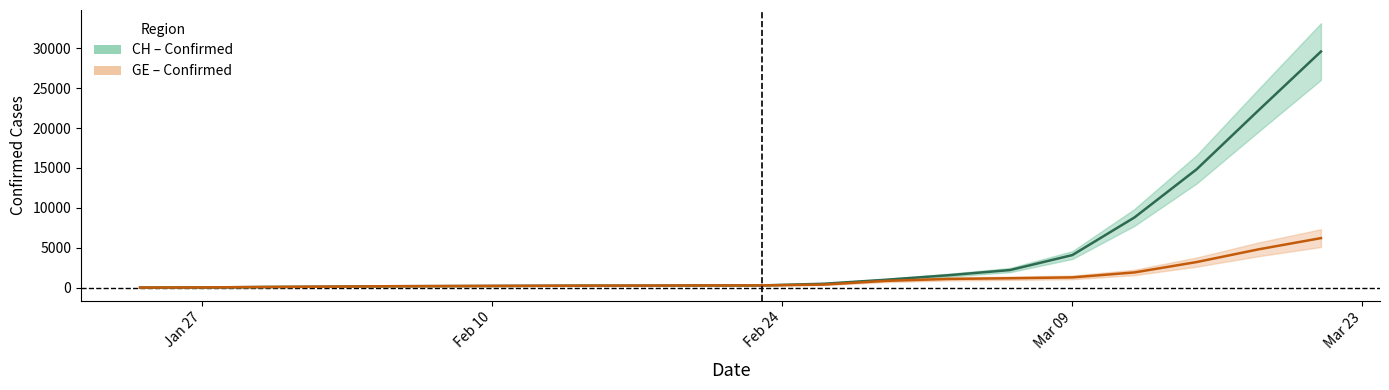

Reading left to right, extract all data points from this chart.

CH: 4	18	76	115	169	192	215	240	248	268	273	479	981	1544	2200	4075	8795	14829	22253	29587
GE: 4	18	76	115	169	192	215	240	248	268	273	375	840	1083	1171	1278	1900	3200	4800	6200